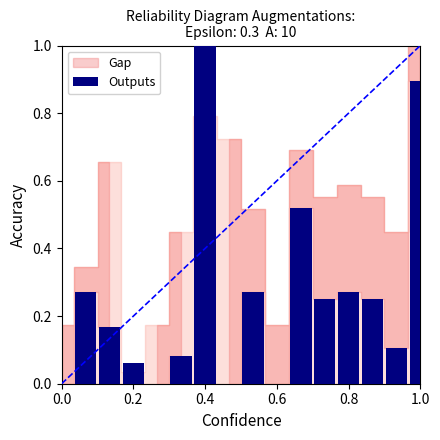

What is the sum of all values?

4.1